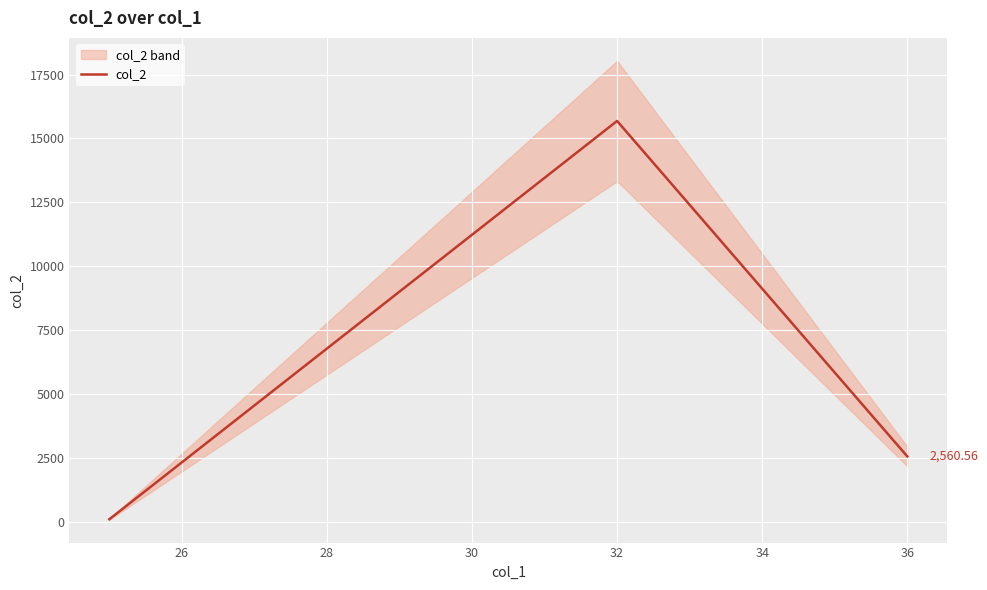

What is the sum of all values?

18345.1